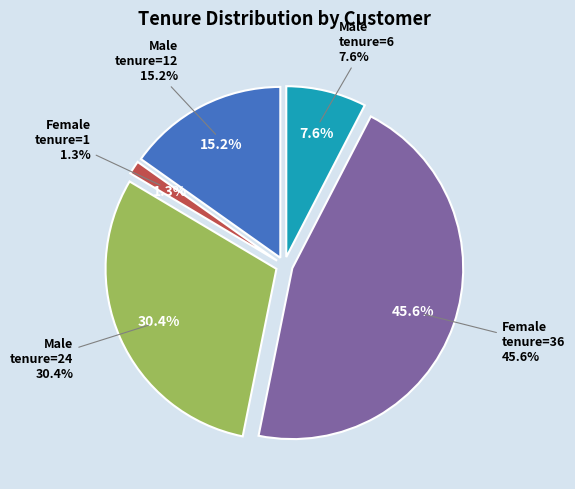

What percentage is the Female (tenure=1) slice, to the nearest percent?

1%